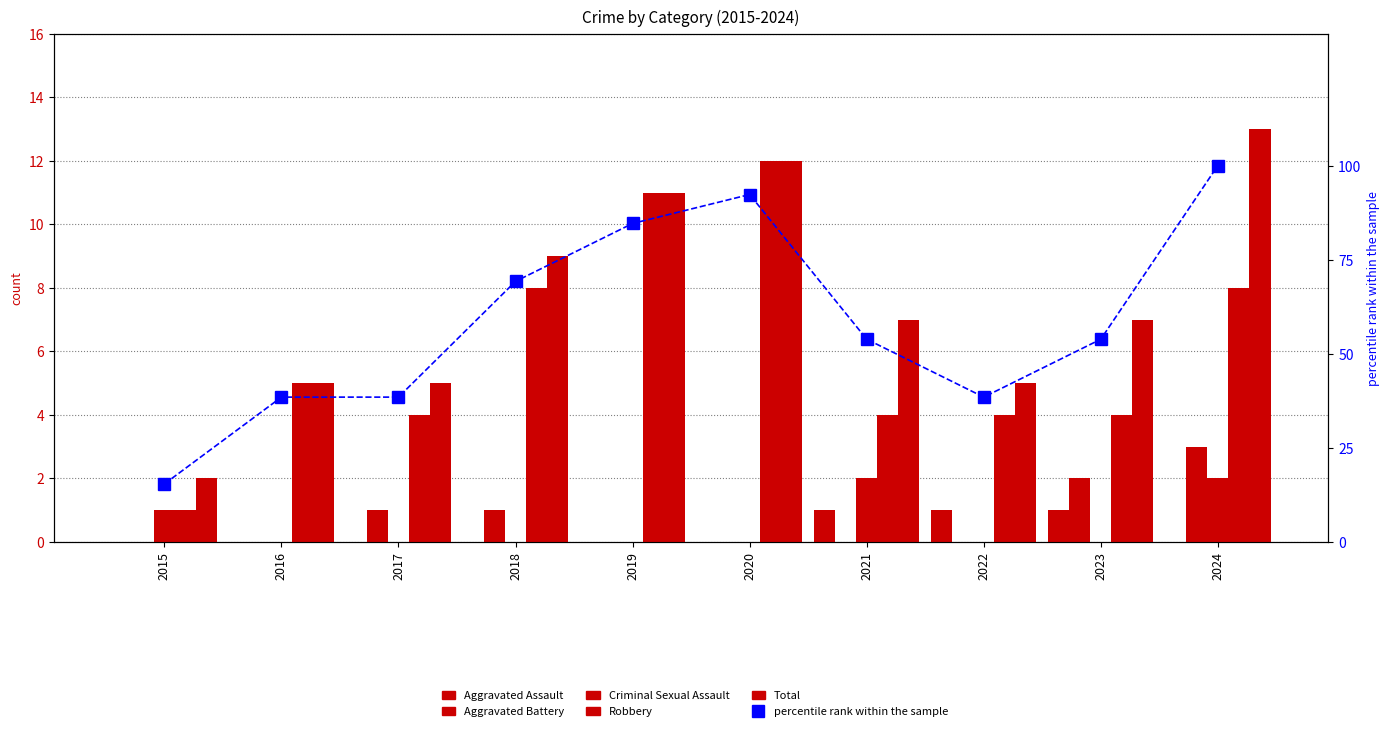

Reading left to right, what are all the values shown in this chart?

Aggravated Assault: 2015=0.0	2016=0.0	2017=0.0	2018=0.0	2019=0.0	2020=0.0	2021=1.0	2022=1.0	2023=1.0	2024=0.0
Aggravated Battery: 2015=0.0	2016=0.0	2017=1.0	2018=1.0	2019=0.0	2020=0.0	2021=0.0	2022=0.0	2023=2.0	2024=3.0
Criminal Sexual Assault: 2015=1.0	2016=0.0	2017=0.0	2018=0.0	2019=0.0	2020=0.0	2021=2.0	2022=0.0	2023=0.0	2024=2.0
Robbery: 2015=1.0	2016=5.0	2017=4.0	2018=8.0	2019=11.0	2020=12.0	2021=4.0	2022=4.0	2023=4.0	2024=8.0
Total: 2015=2.0	2016=5.0	2017=5.0	2018=9.0	2019=11.0	2020=12.0	2021=7.0	2022=5.0	2023=7.0	2024=13.0
percentile rank within the sample: 2015=15.4	2016=38.5	2017=38.5	2018=69.2	2019=84.6	2020=92.3	2021=53.8	2022=38.5	2023=53.8	2024=100.0